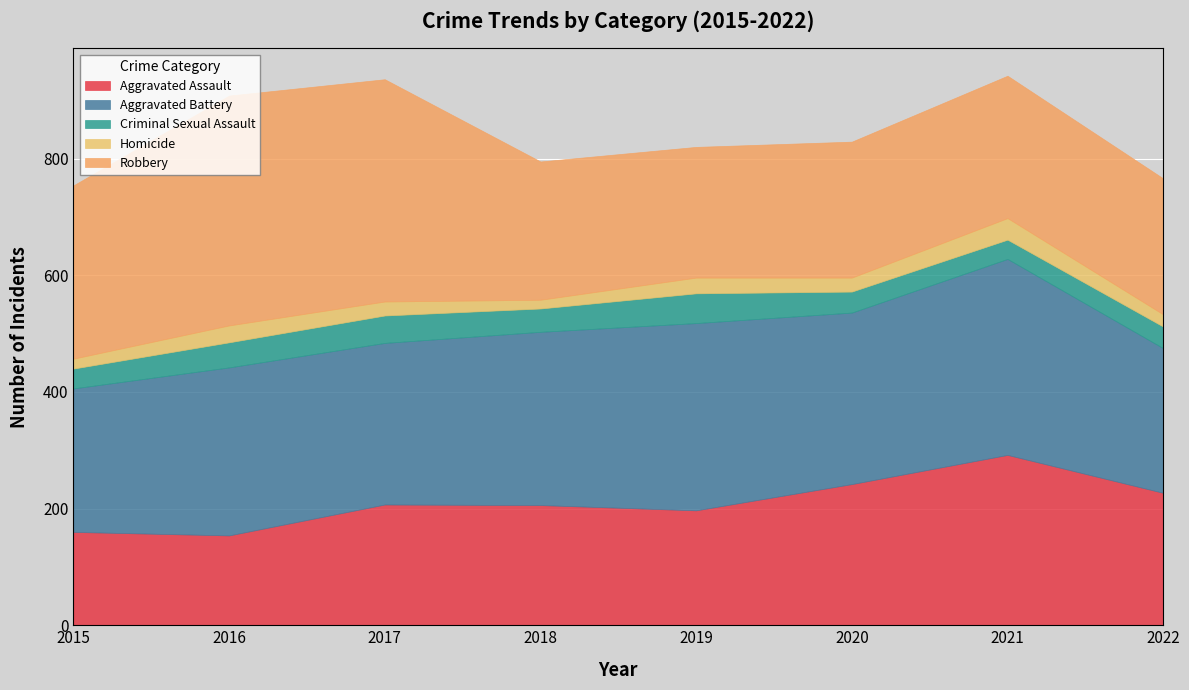

What is the difference between the highest and lowest values at 2020?

270